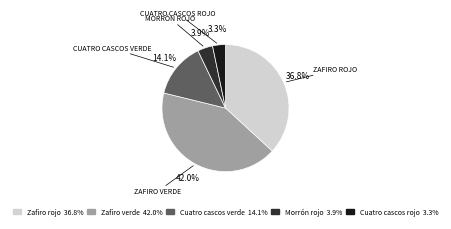

Count the number of slices in the pie.

5